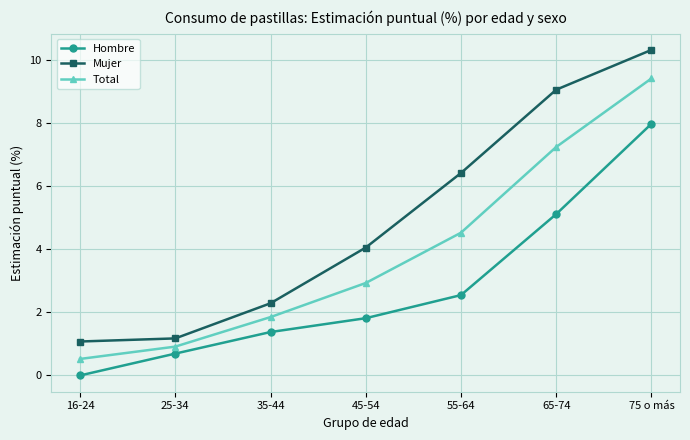

Between 55-64 and 75 o más, which series saw the biggest shift?

Hombre